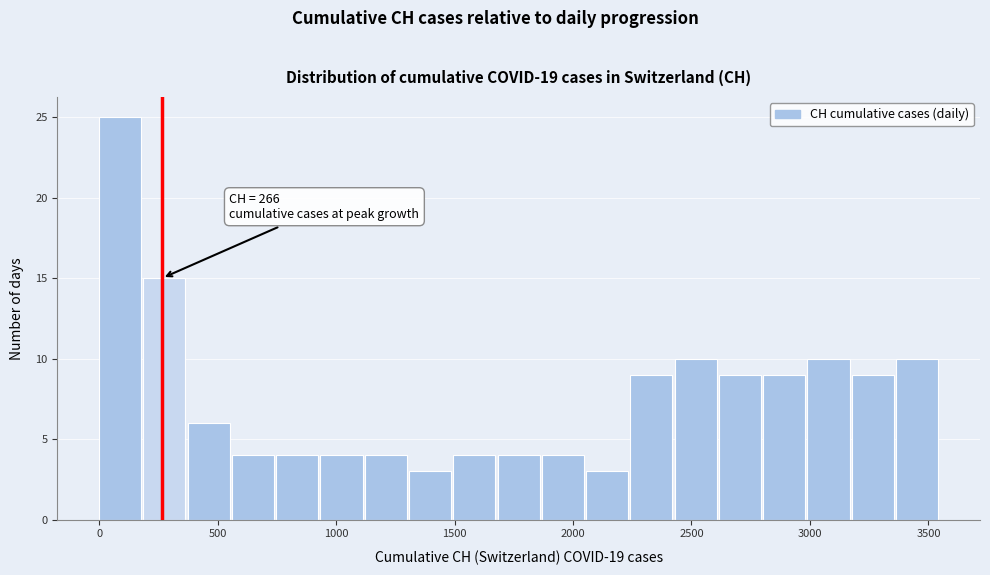

Around what value on the x-axis is the tallest bar? Give the approximate position of its centre, as read against the axis.

100